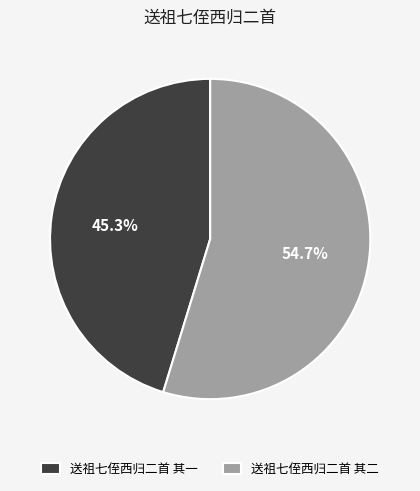

To the nearest percent, what is the combined percentage of 送祖七侄西归二首 其二 and 送祖七侄西归二首 其一?

100%